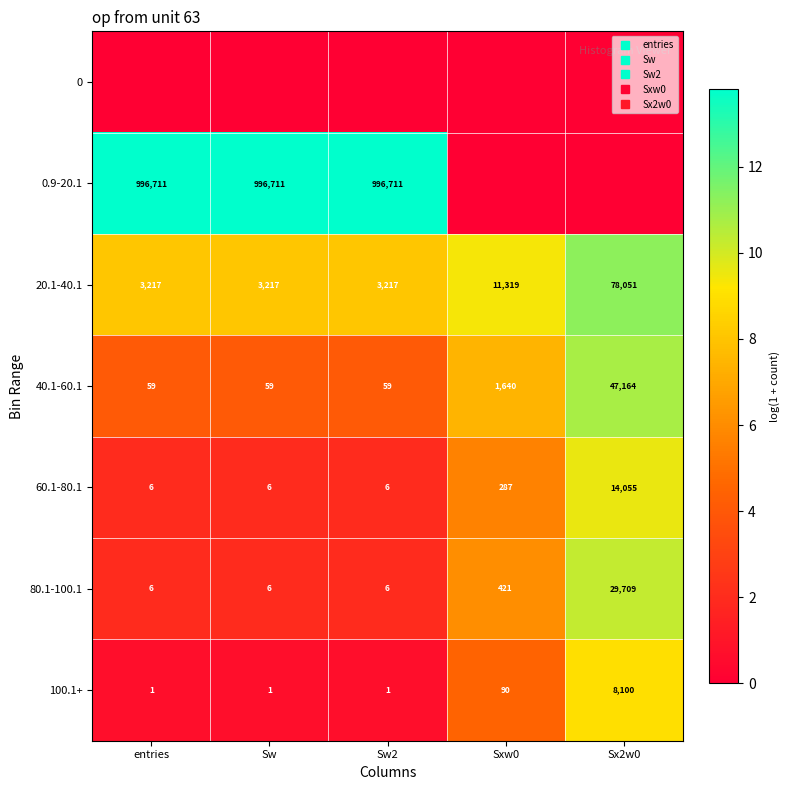

Count the number of categories in the chart.

5